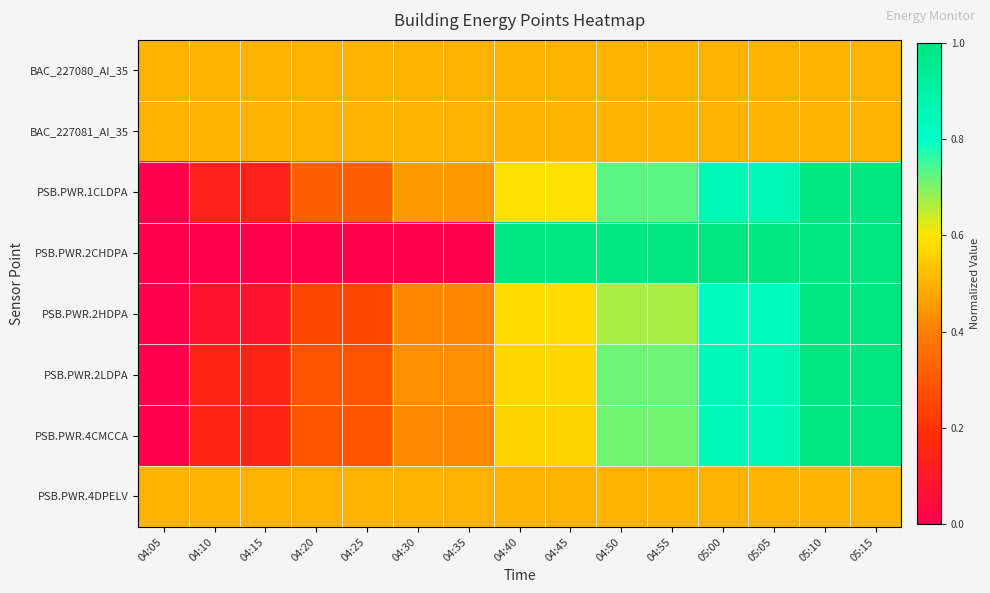

What is the maximum value shown in the chart?

1.0